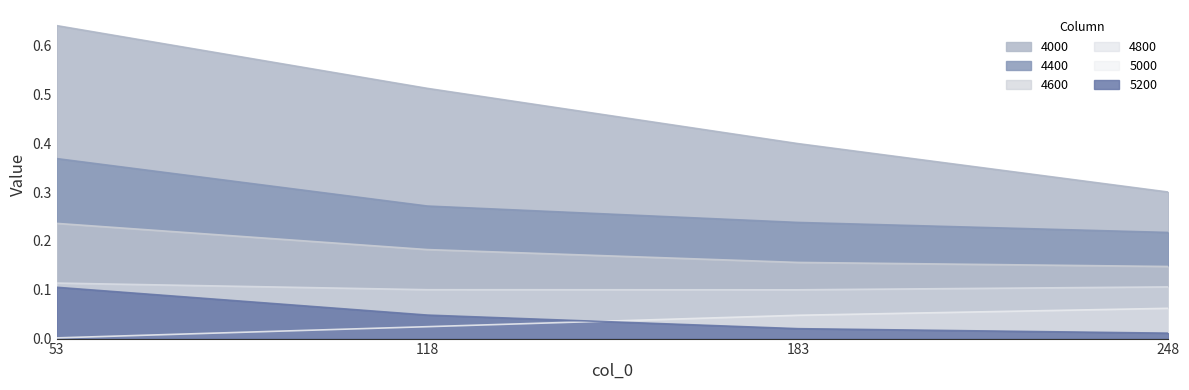

Is it true that 4800 equals 0.1 at 118?

False